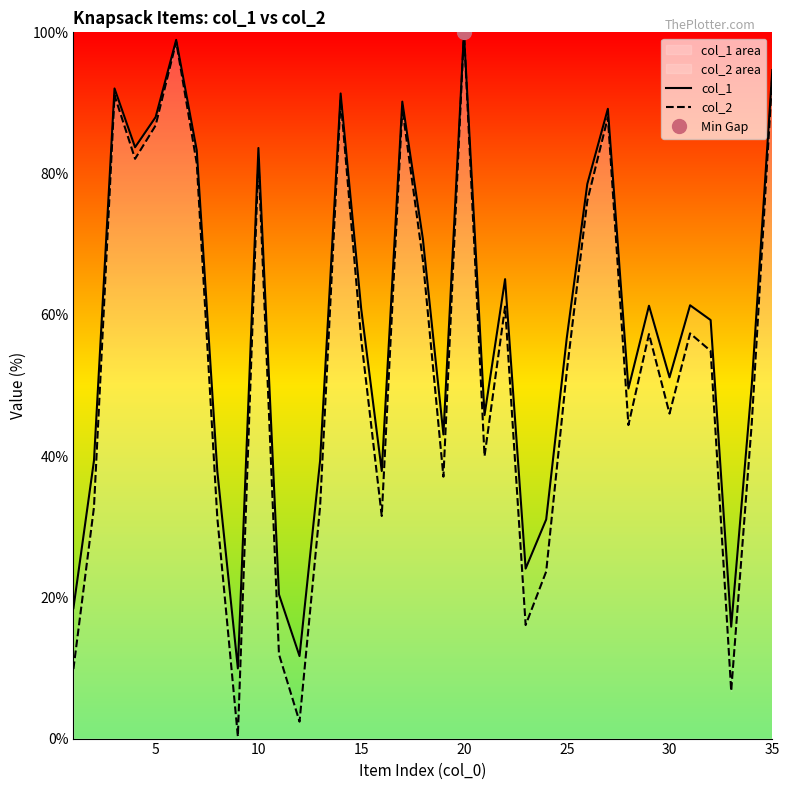

What are all the series names shown in the legend?

col_1, col_2